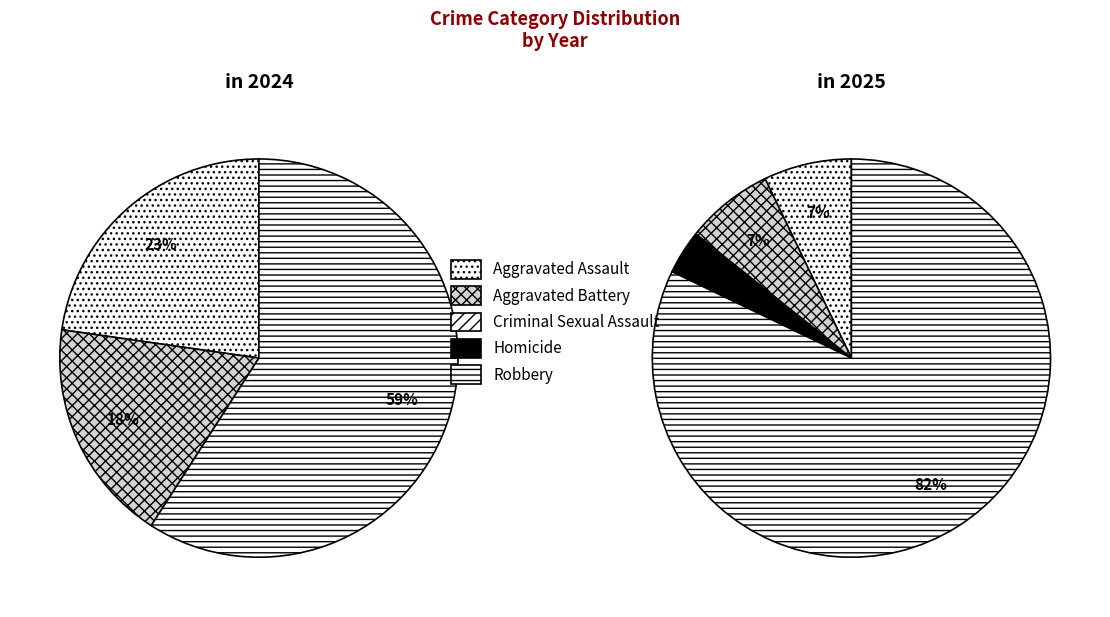

Which series has the widest spread of values?

values_2025